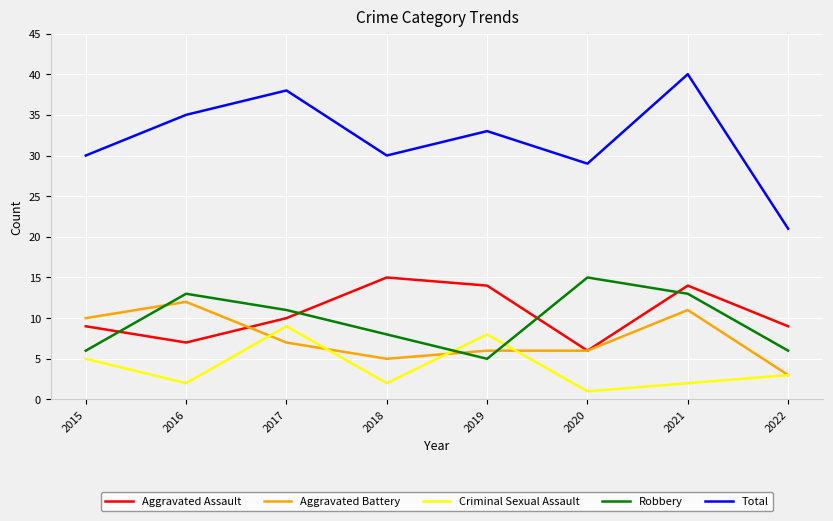

What is the spread (max minus min) of values at 2019?

28